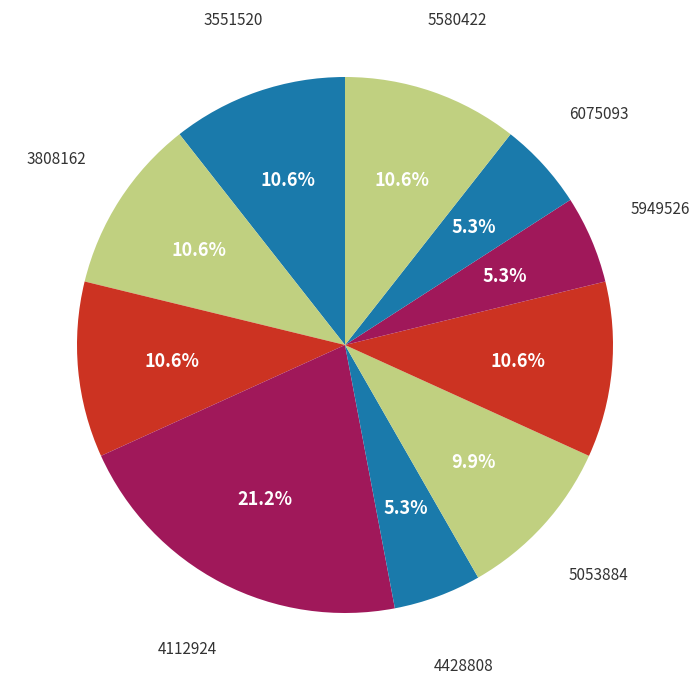

To the nearest percent, what is the difference between the largest and smallest slice percentages?

16%